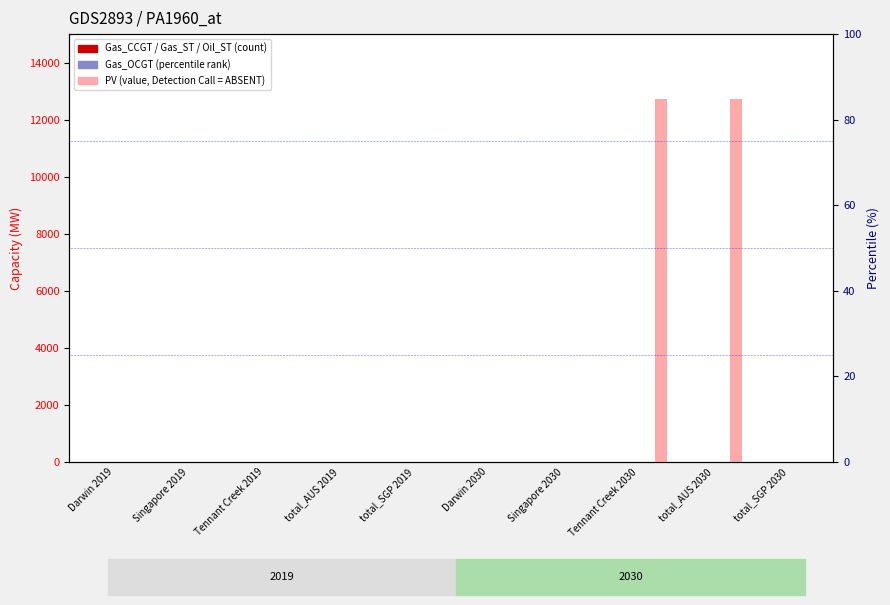

What are all the series names shown in the legend?

Gas_CCGT, Gas_OCGT, Gas_ST, Oil_ST, PV